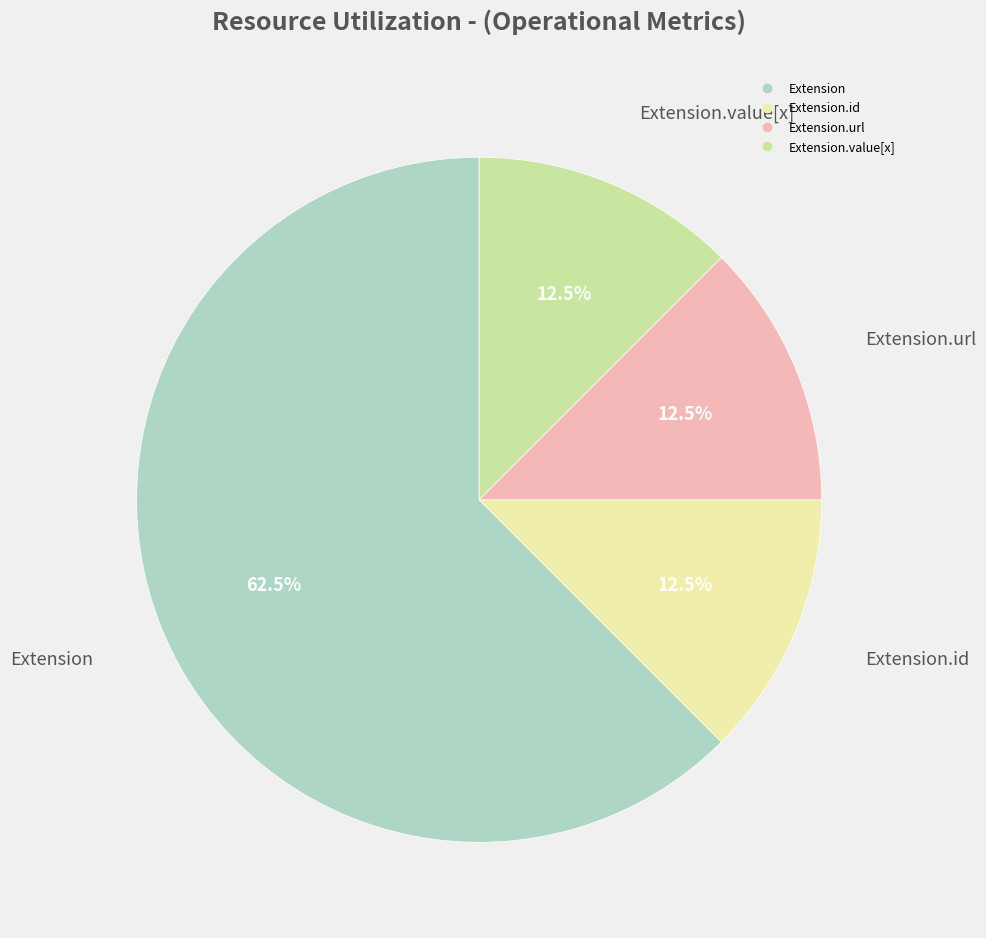

To the nearest percent, what is the average slice percentage?

25%